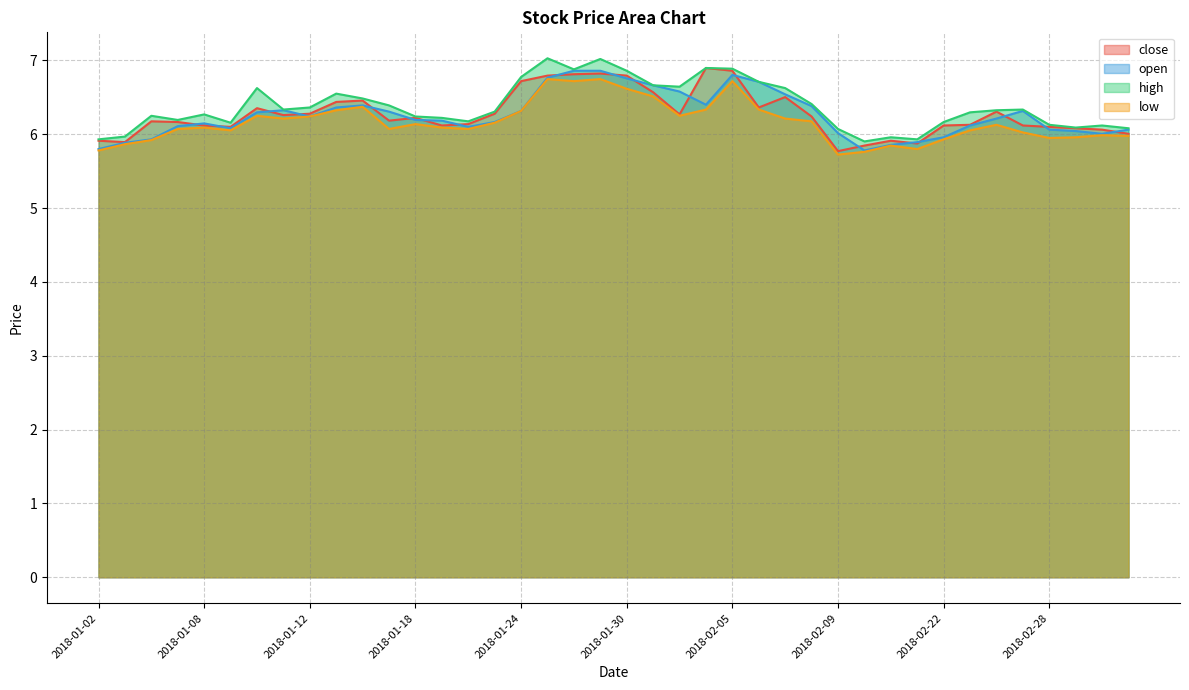

What is the difference between the second highest and minimum values in the close series?

1.1